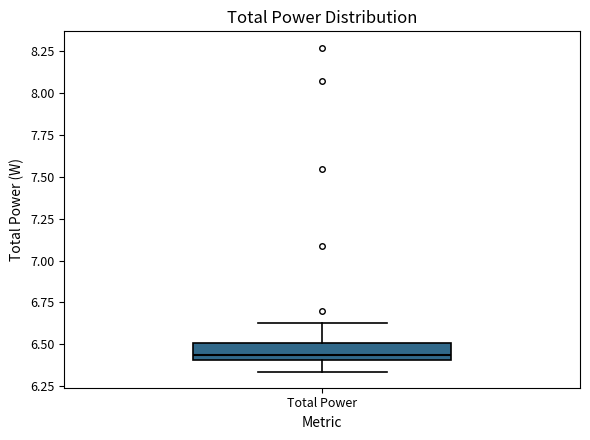

Read this box plot against the y-axis: the position of the median line, the range covered by the box, and the ends of both whiskers. The values are not printed on the chart, so give them approximately, as read against the axis.

median 6.45, box 6.40 to 6.50, whiskers 6.35 to 6.60